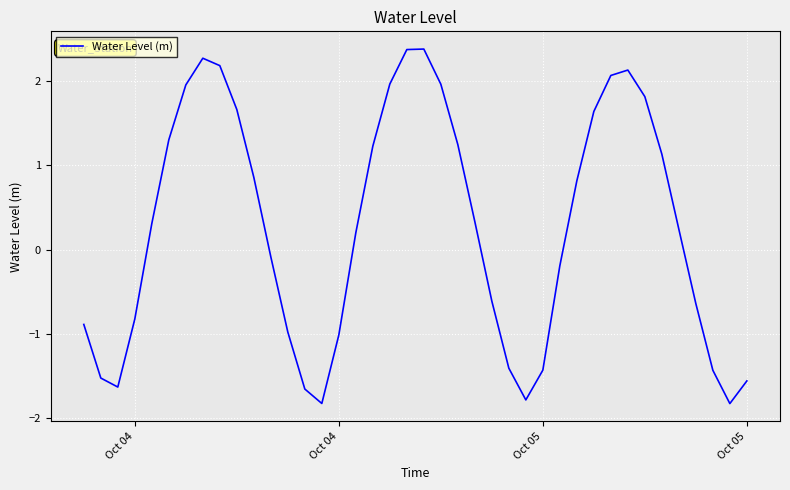

What is the maximum value shown in the chart?

2.4